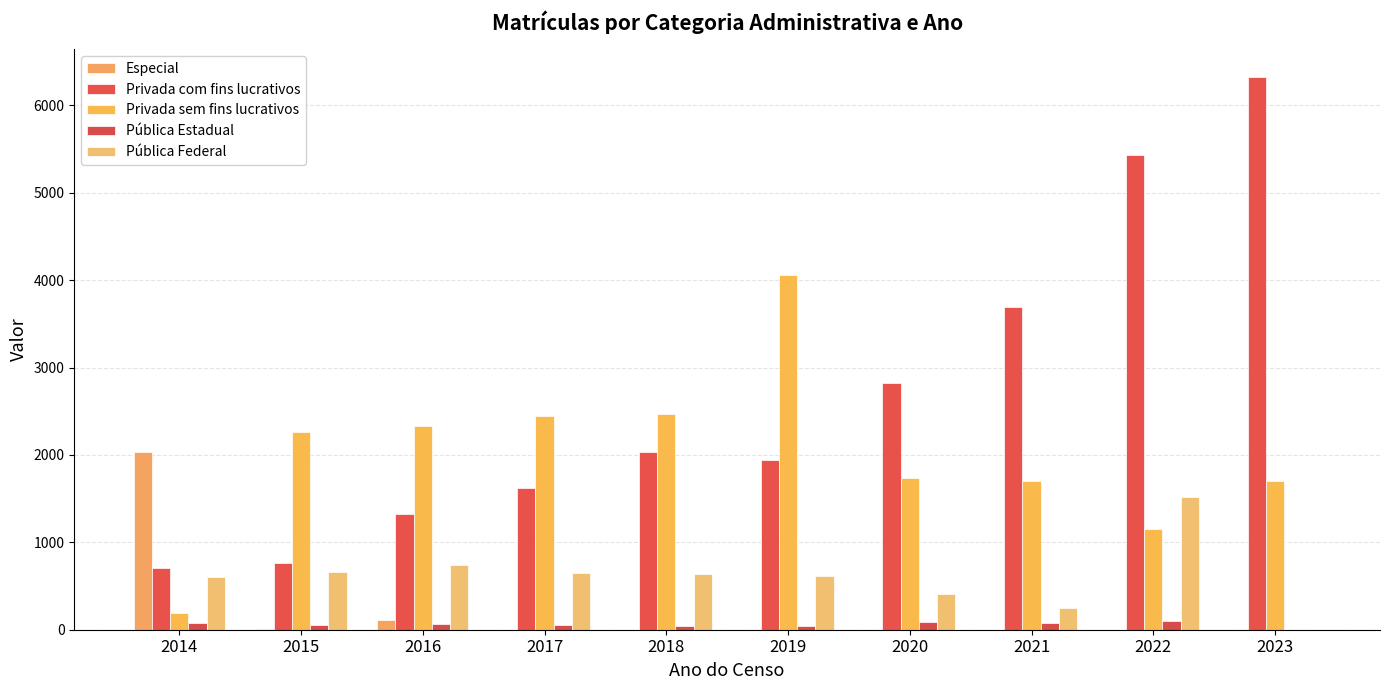

What is the greatest value displayed?

6329